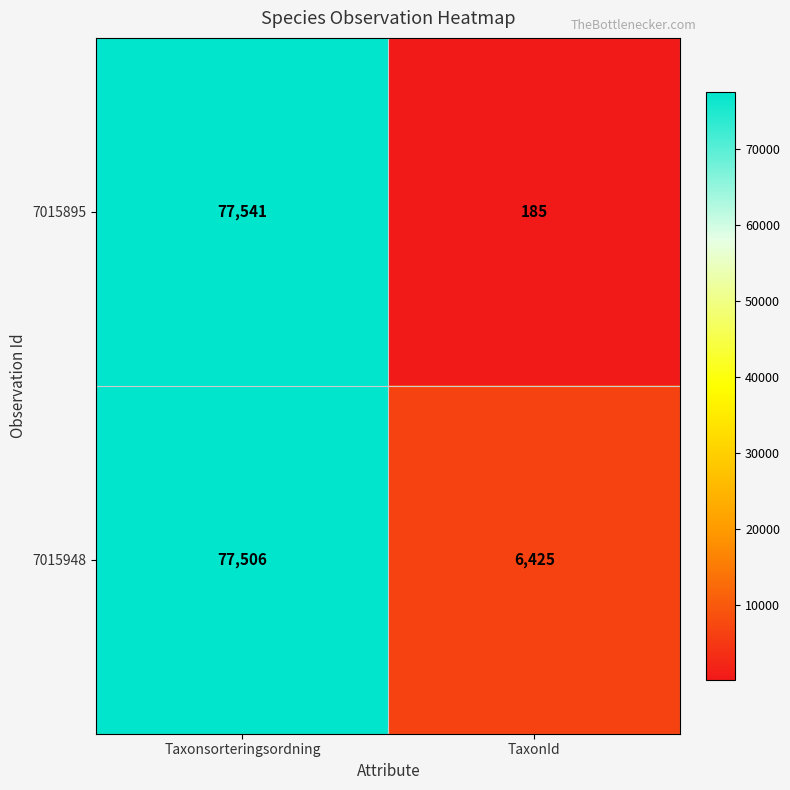

Which series has the widest spread of values?

7015895